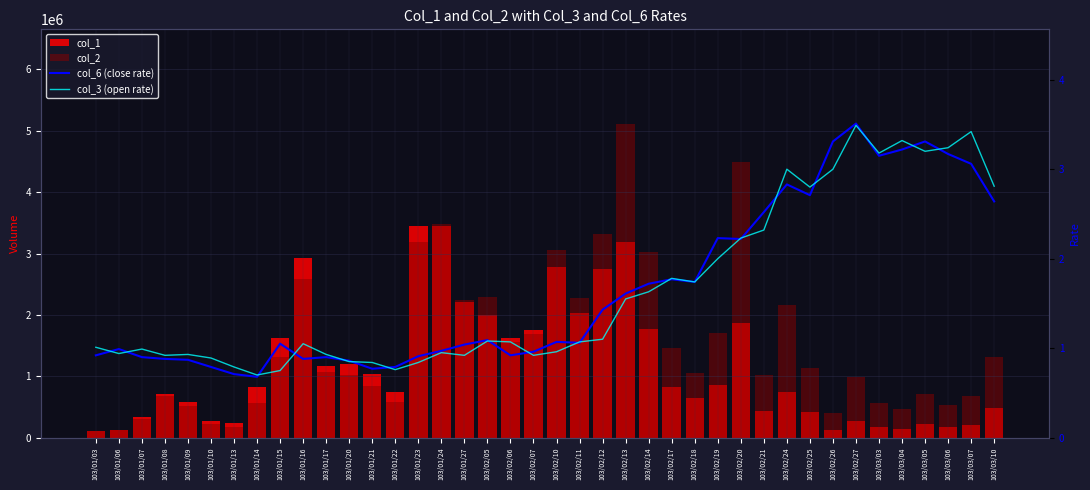

At which label does col_6 (close rate) first exceed 1?

103/01/15